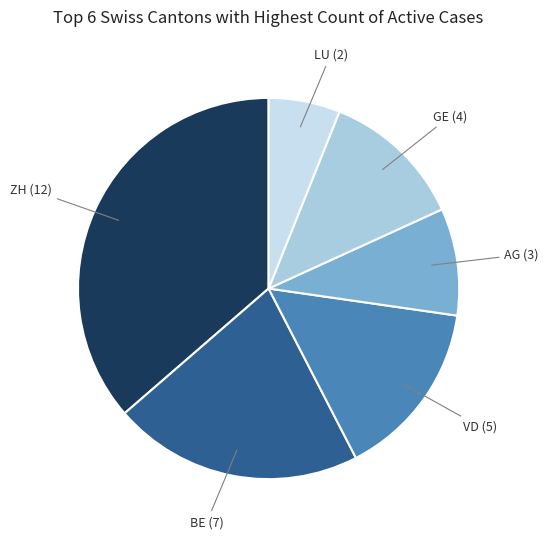

Which slice is the largest?

ZH